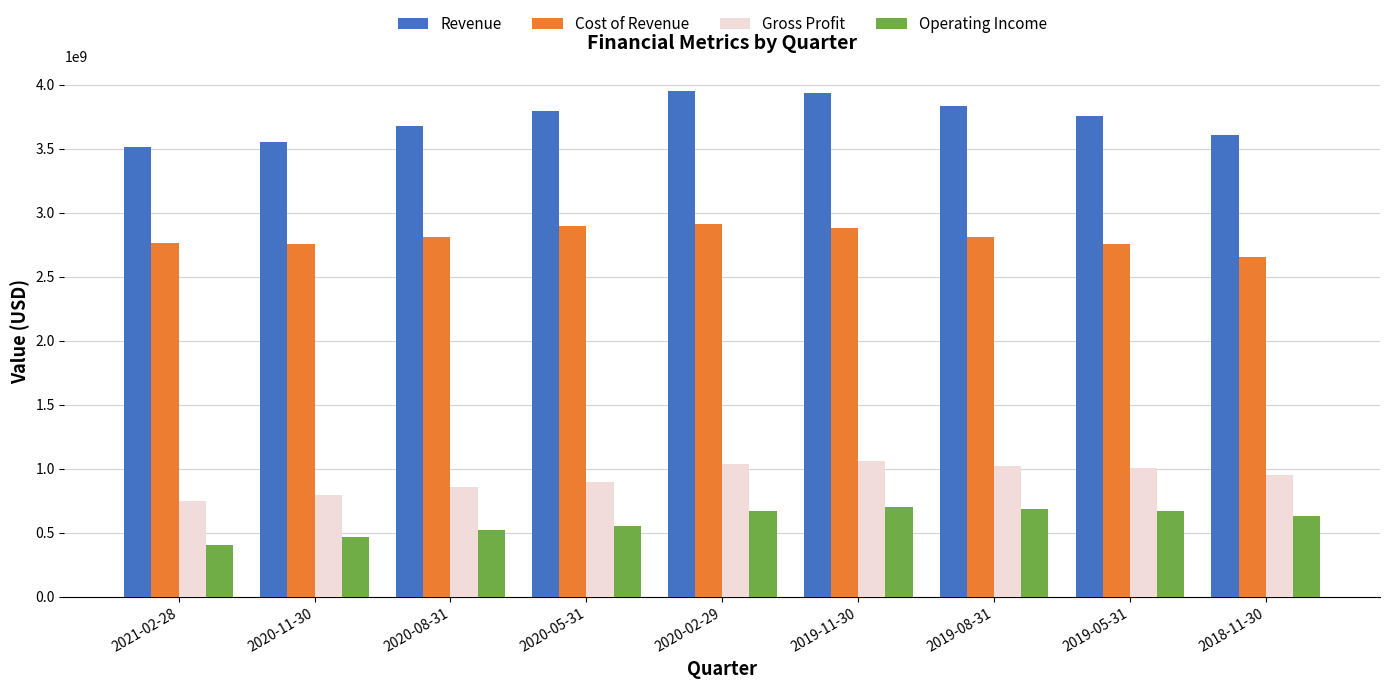

Rank the series at 2020-08-31 from highest to lowest value.

Revenue, Cost of Revenue, Gross Profit, Operating Income